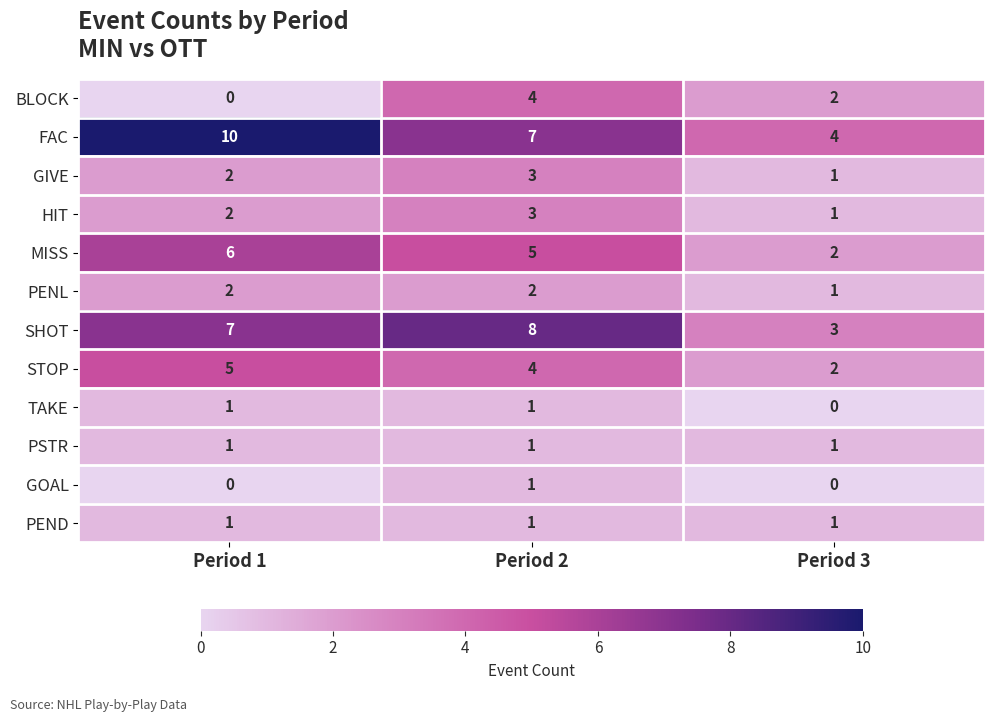

Is it true that FAC equals 7 at Period 3?

False